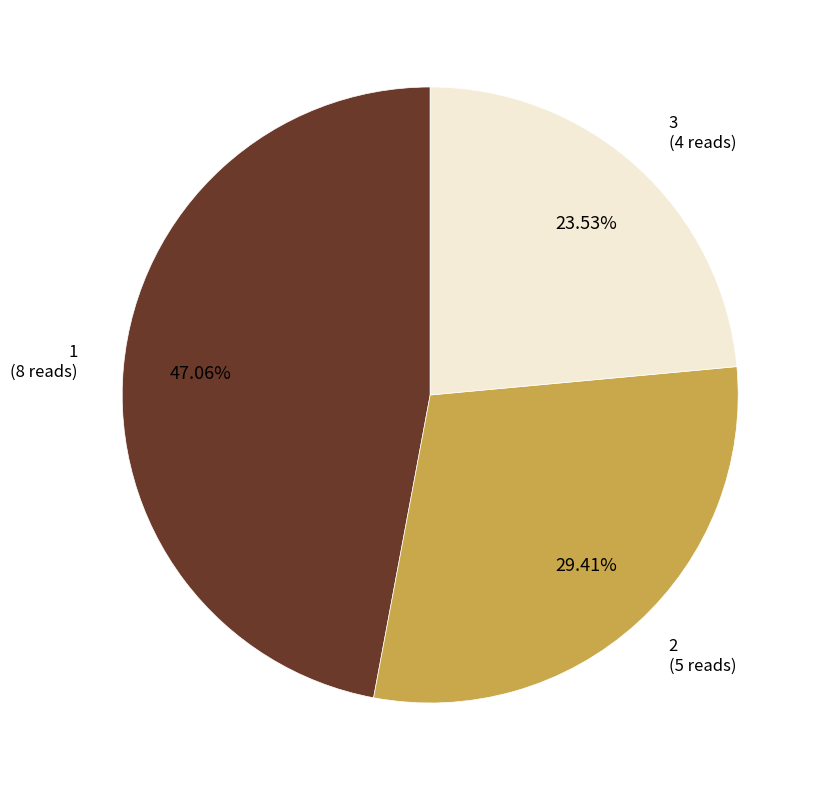

Does any single category account for the majority?

No